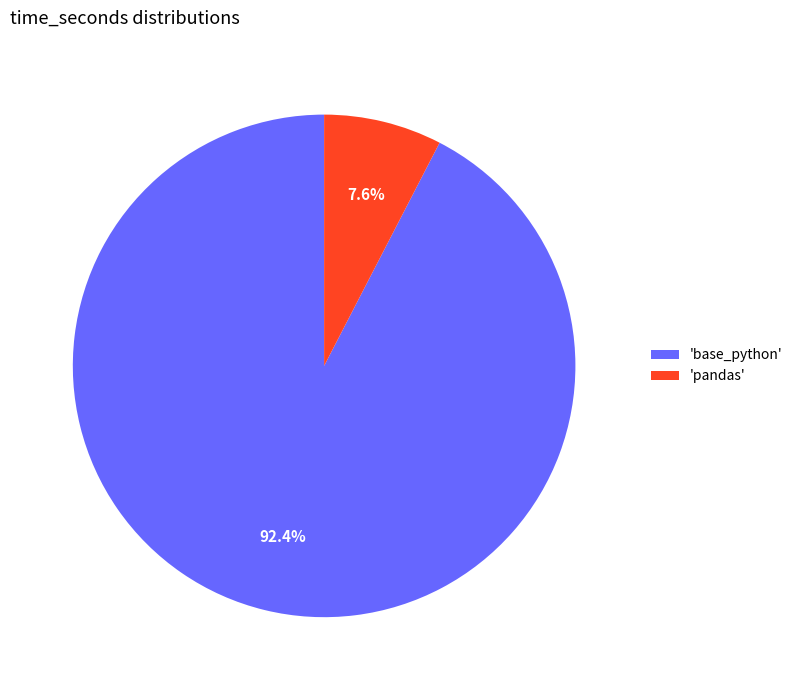

Which has a higher value, 'pandas' or 'base_python'?

'base_python'